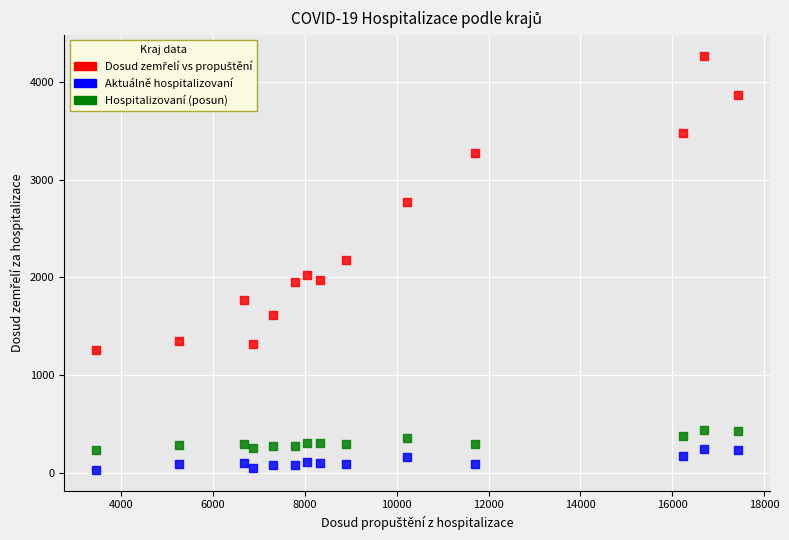

Across all data points, what is the range of Y values (max minus min)?

4245